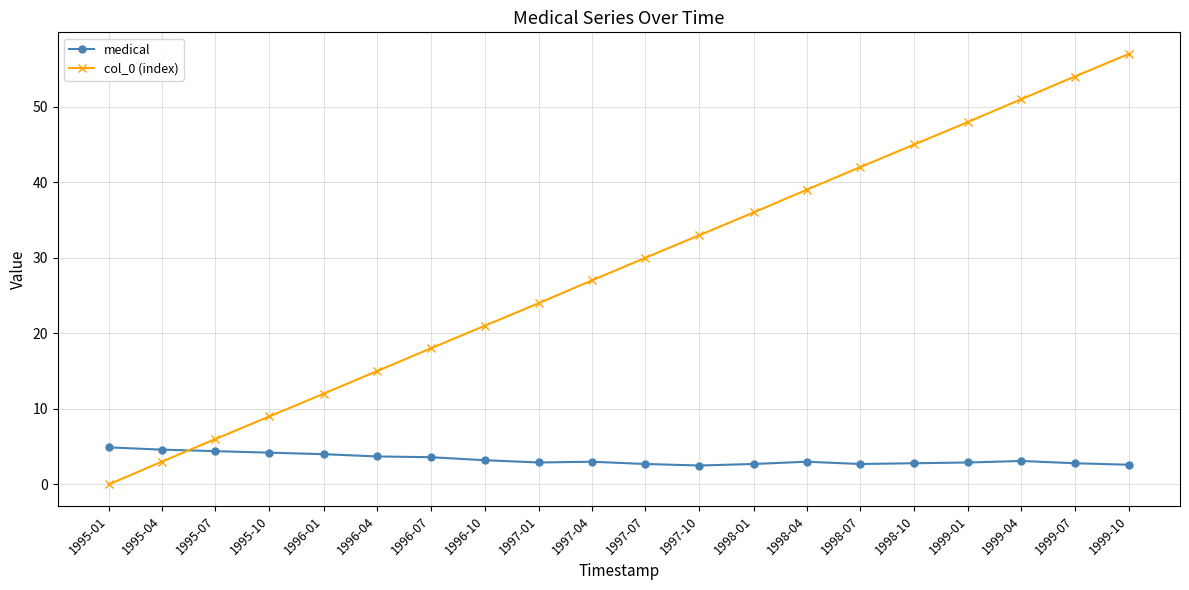

Where do medical and col_0 (index) first cross each other?

1995-04 and 1995-07